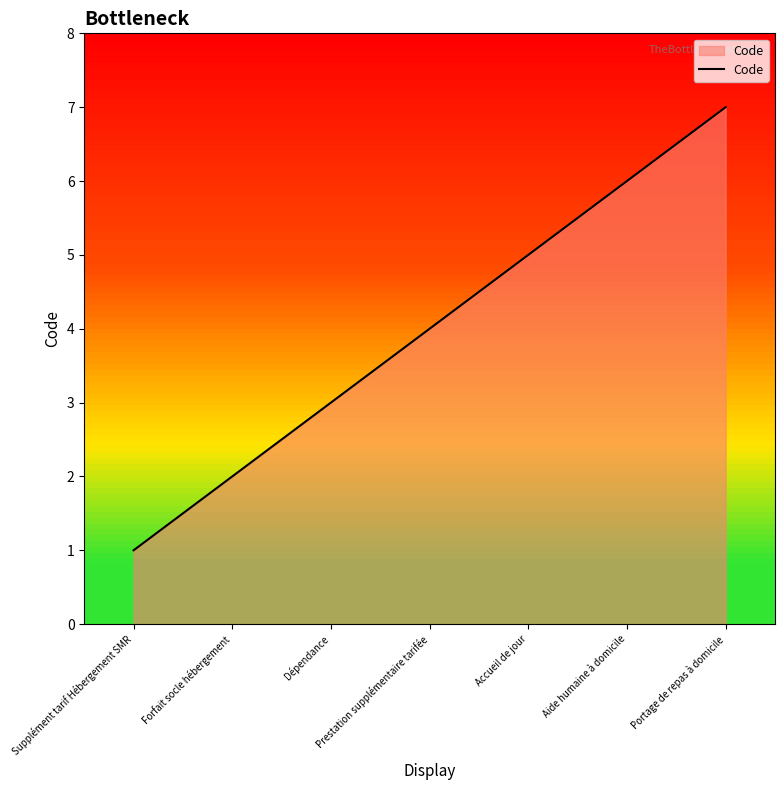

Rank the categories by value from highest to lowest.

Portage de repas à domicile, Aide humaine à domicile, Accueil de jour, Prestation supplémentaire tarifée, Dépendance, Forfait socle hébergement, Supplément tarif Hébergement SMR